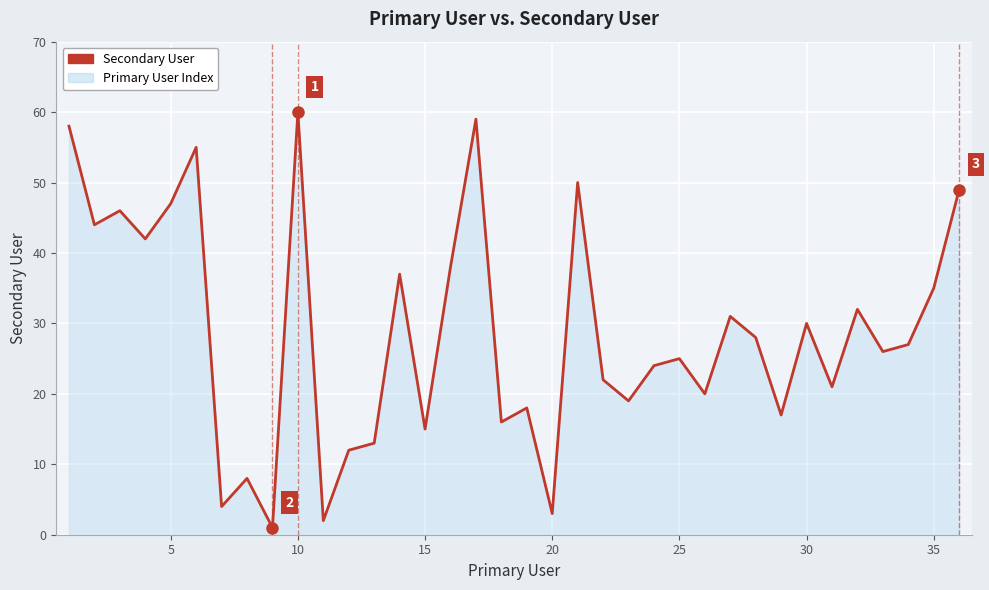

What is the difference between the maximum and minimum values?

59